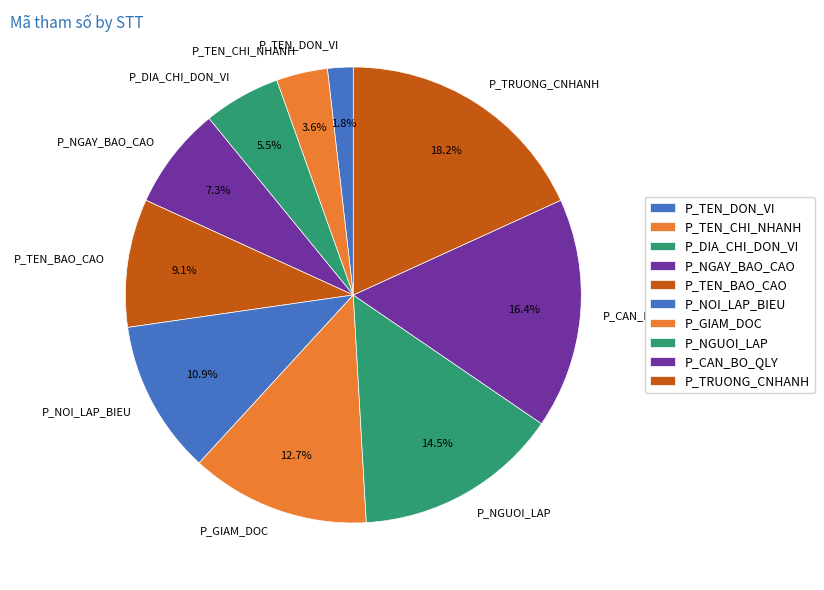

The P_TEN_DON_VI slice represents 2% of the pie. True or false?

True